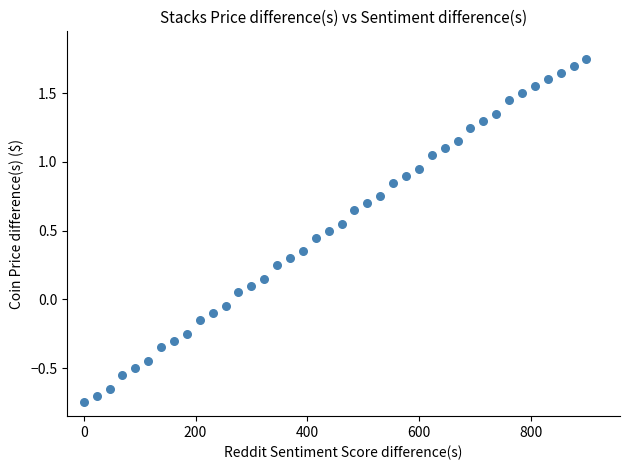

What is the range of X values (max minus min)?

900.0